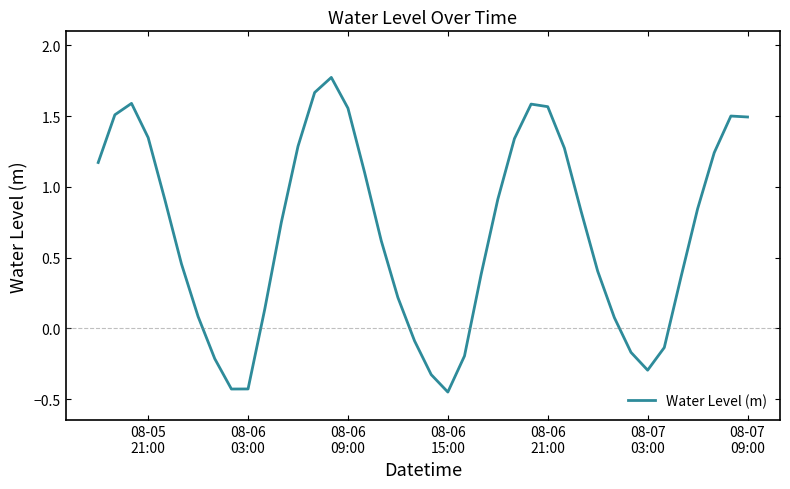

What is the difference between the maximum and minimum values?

2.2